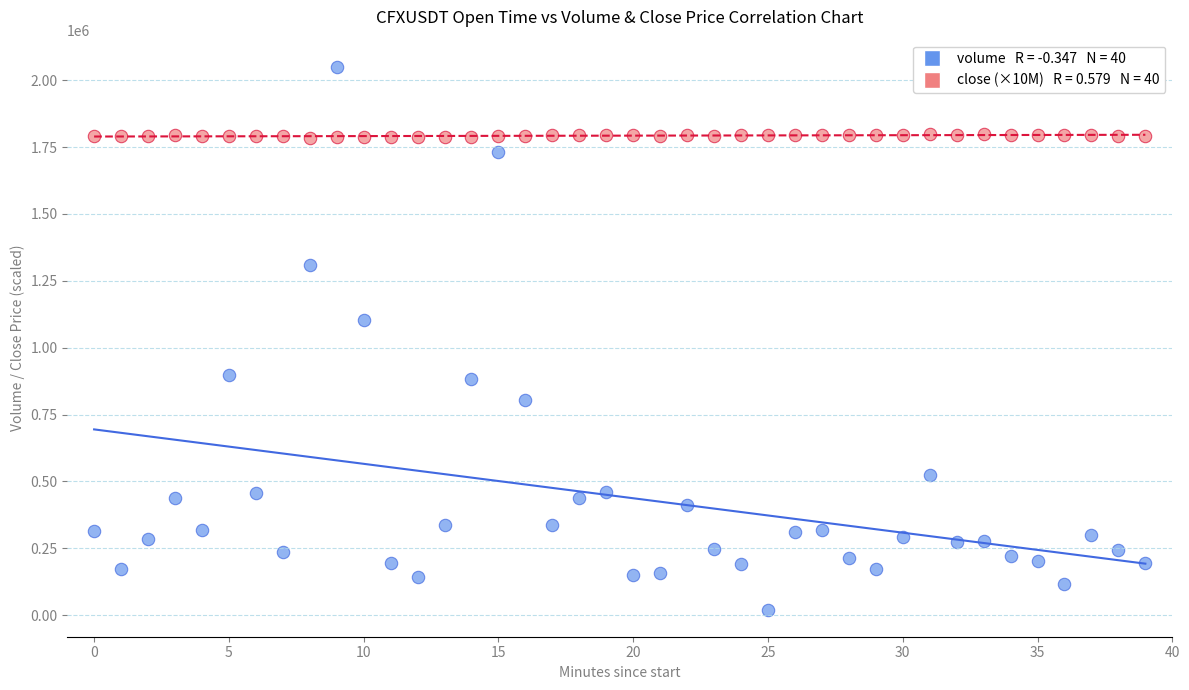

Across all series, what Y value is closest to 1035339?

1104000.0